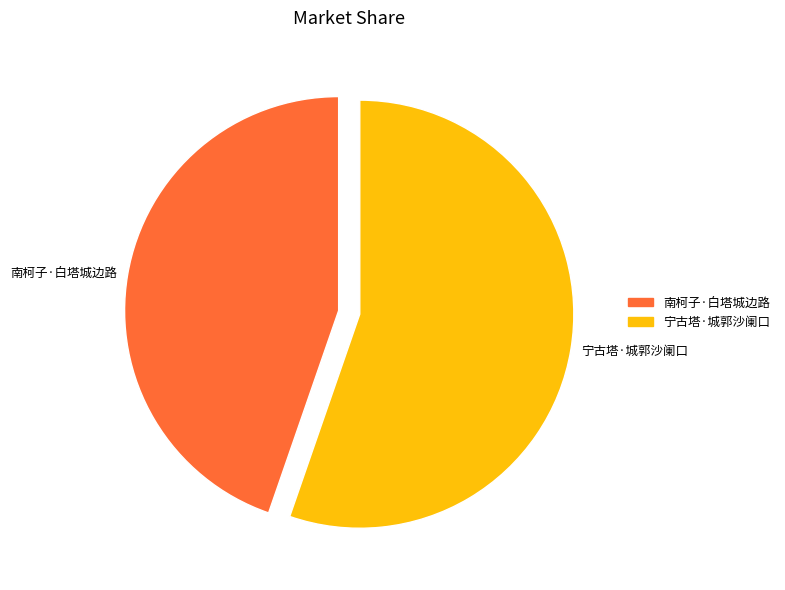

Is it true that 南柯子·白塔城边路 is 45% of the pie?

True